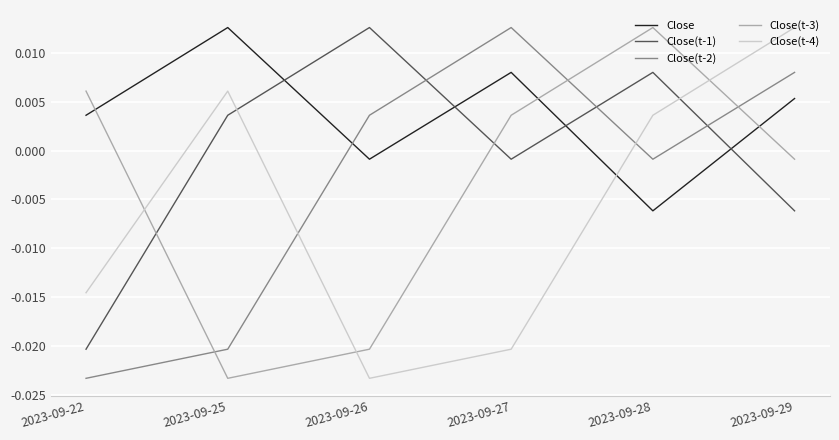

What are all the series names shown in the legend?

Close, Close(t-1), Close(t-2), Close(t-3), Close(t-4)